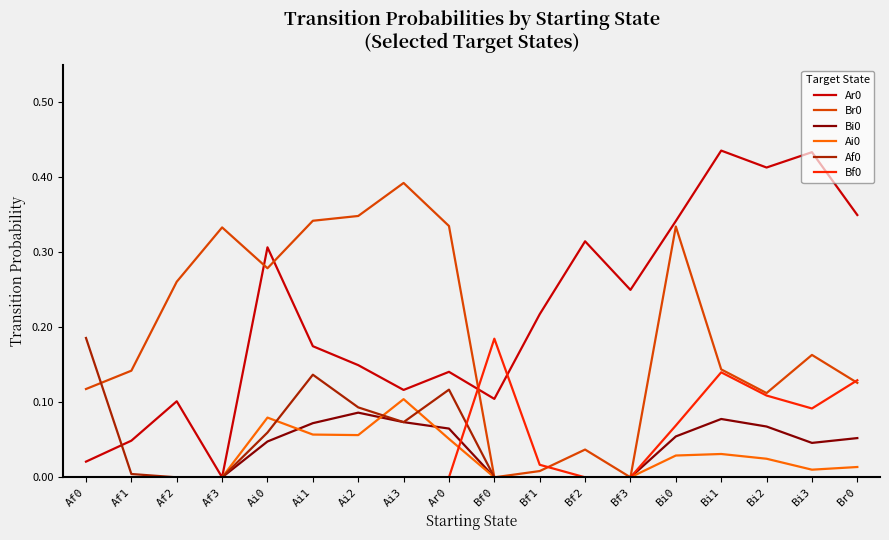

What position from the left is Bi2?

16